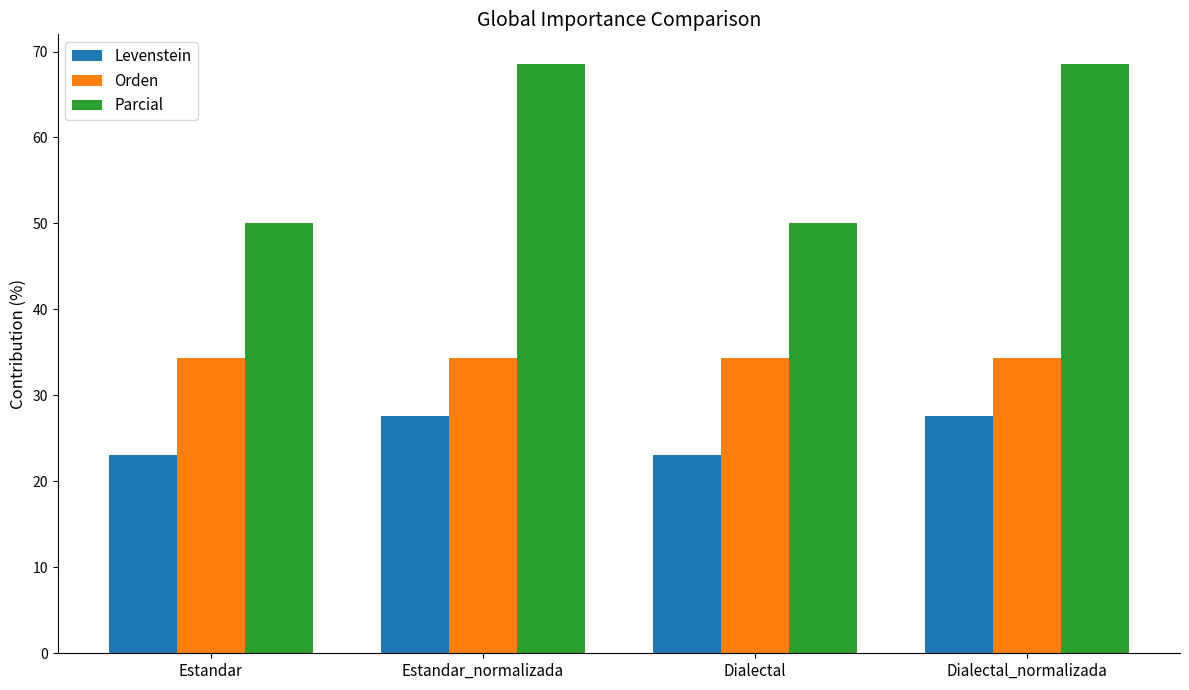

At Estandar, list the series in order from largest to smallest.

Parcial, Orden, Levenstein